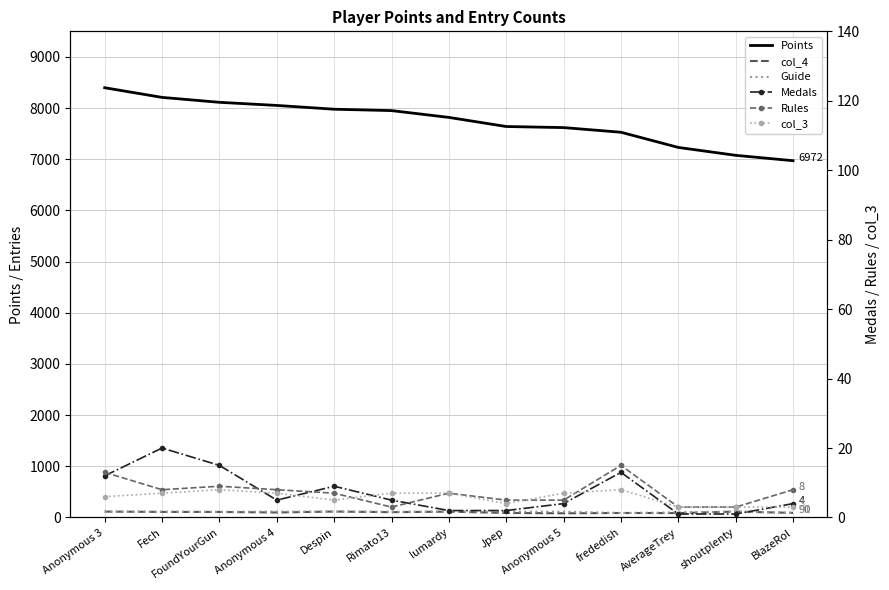

What is the difference between the Points values at Fech and Anonymous 3?

189